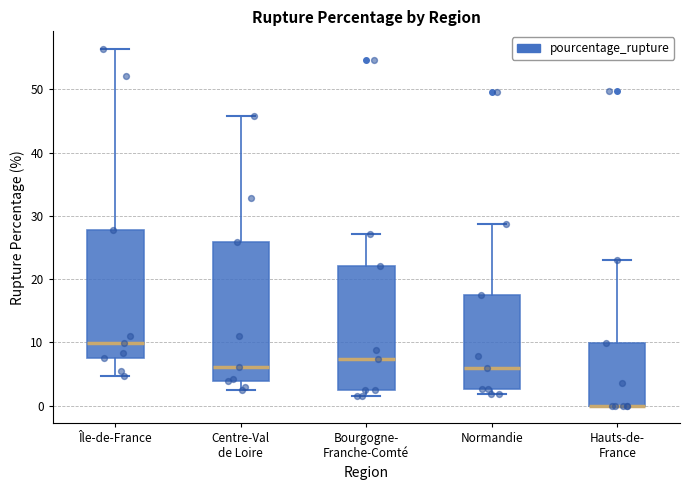

Comparing the boxes themselves (not the whiskers), which one is the tallest?

Centre-Val de Loire